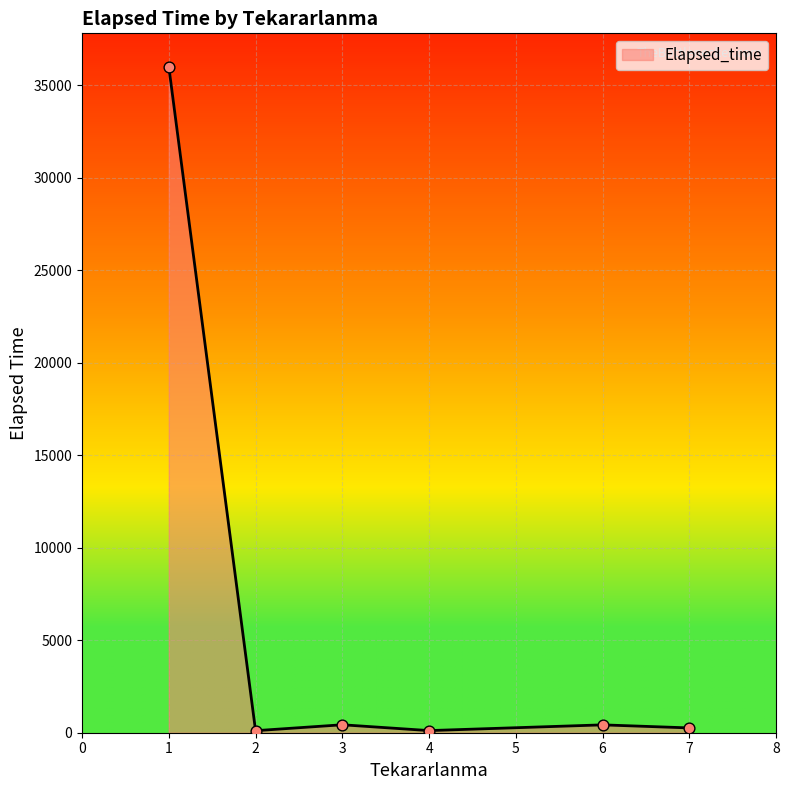

What is the greatest value displayed?

36012